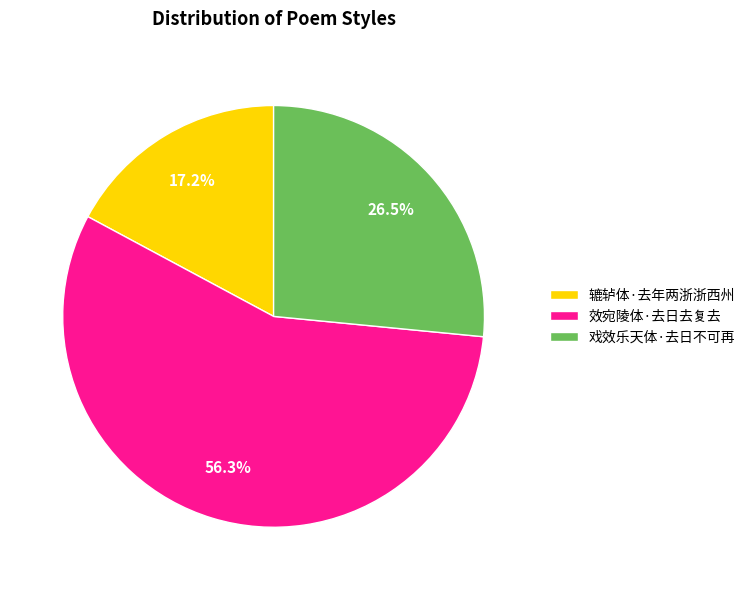

Which category has the smallest portion of the pie?

辘轳体·去年两浙浙西州